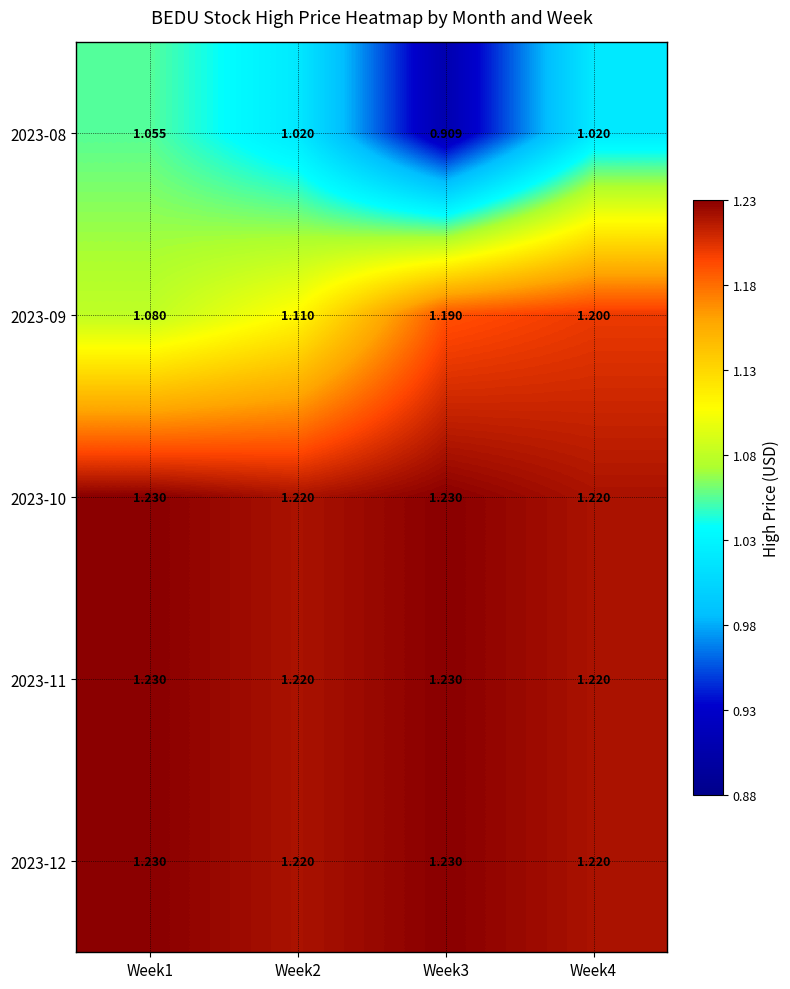

Is the value of 2023-11 at Week2 greater than the value of 2023-08 at Week4?

Yes